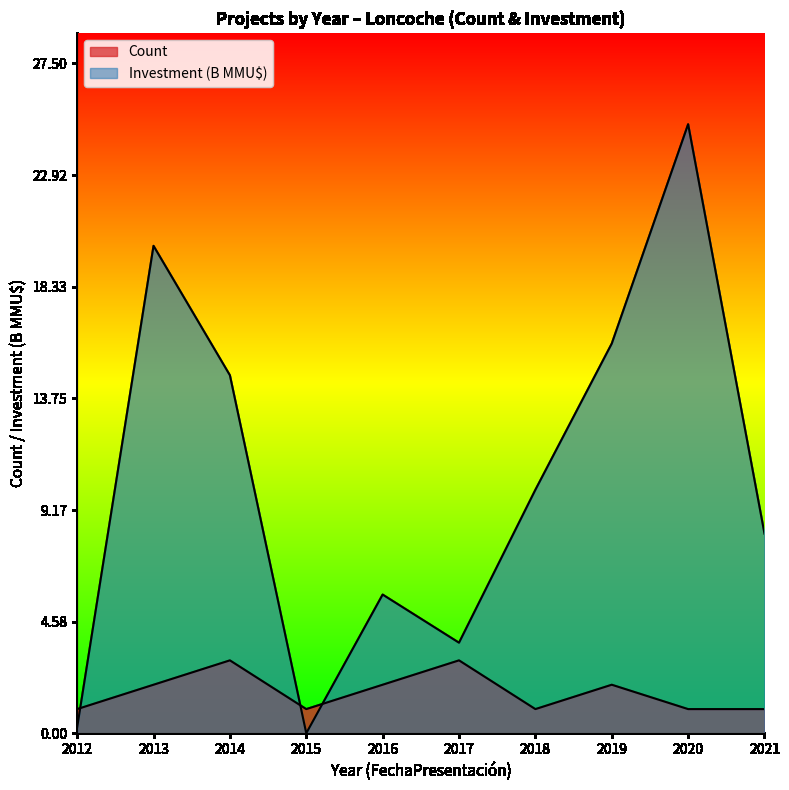

At 2020, list the series in order from smallest to largest.

Count, Investment(MMU$)